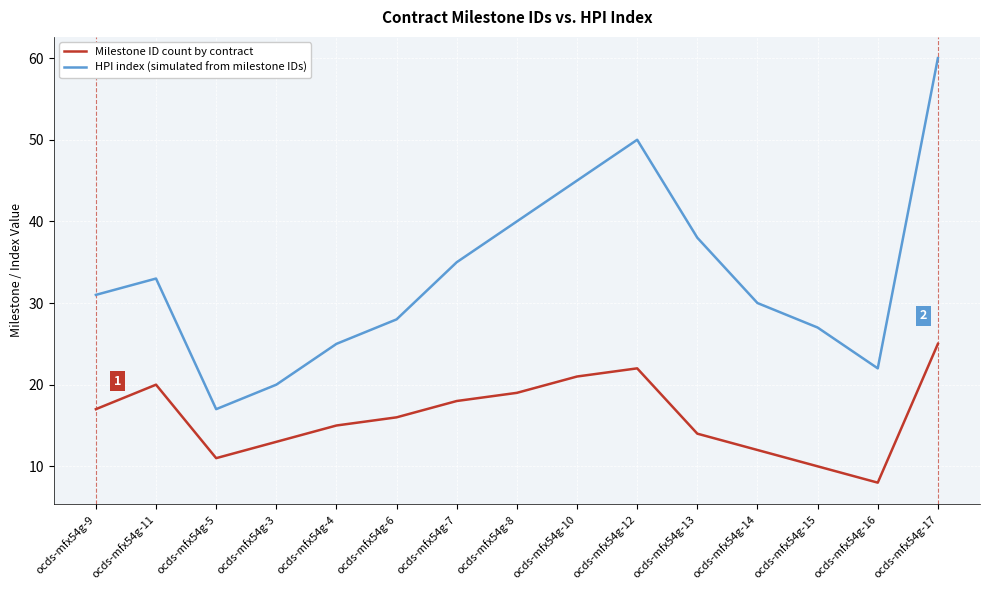

Which series has the largest range (max minus min)?

HPI index (simulated from milestone IDs)